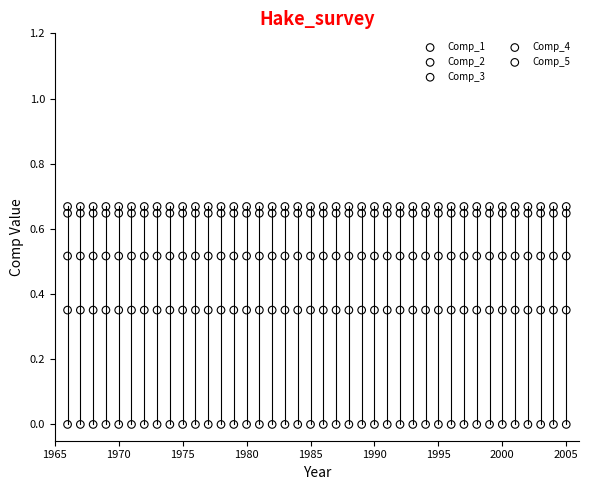

Which series contains the lowest Y value?

Comp_1